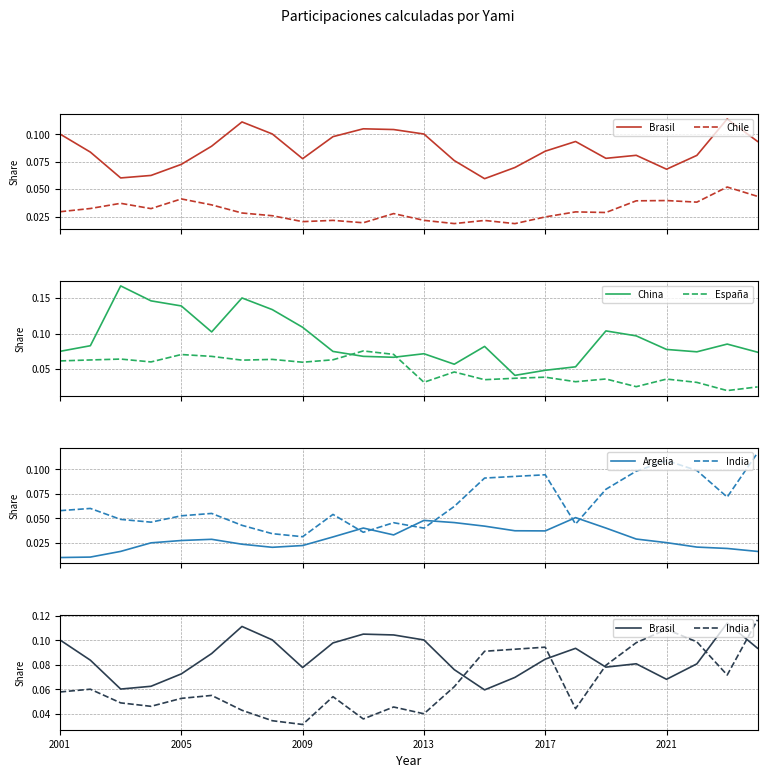

What is the difference between the maximum and minimum values in the India series?

0.1